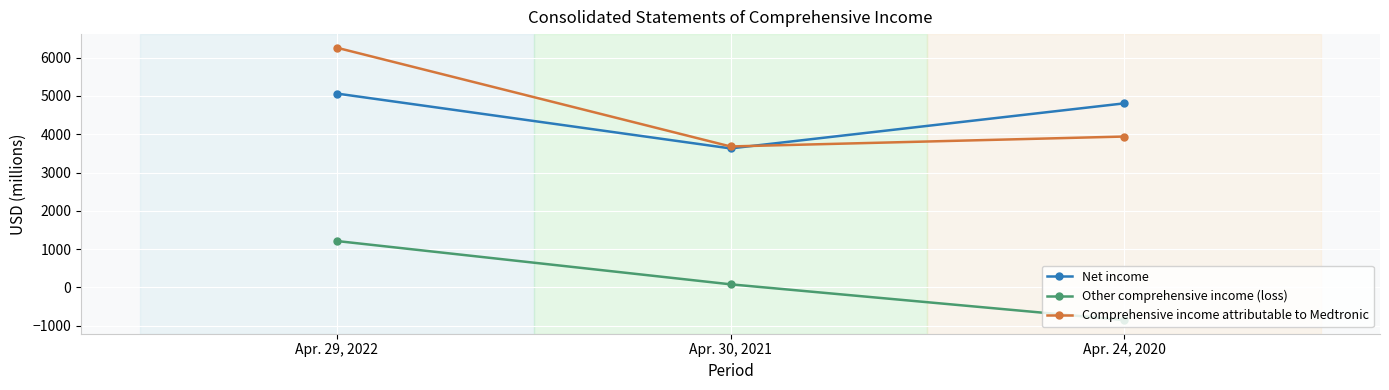

Count the number of categories in the chart.

3